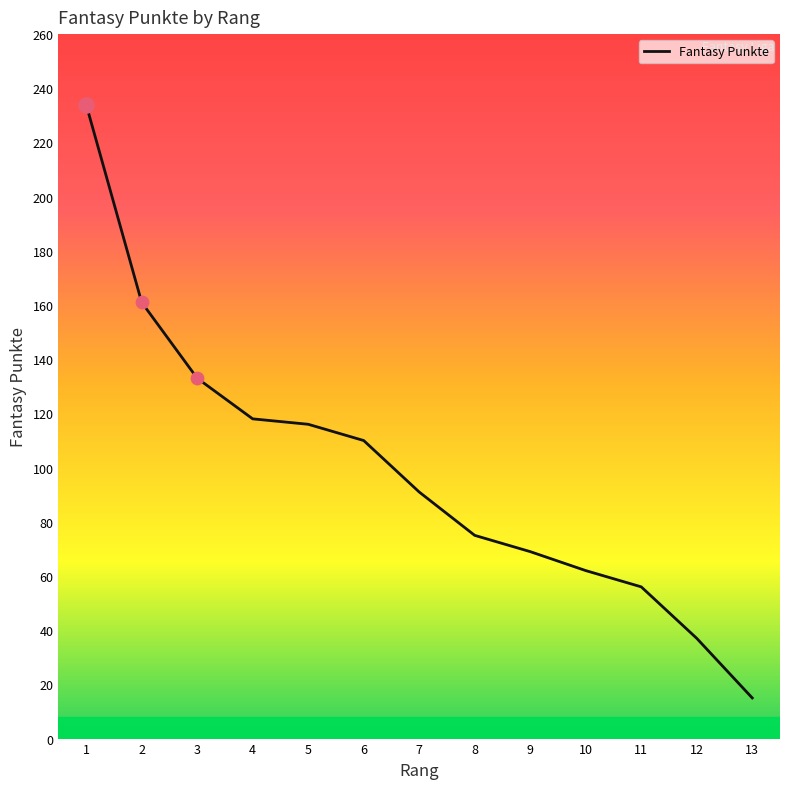

What is the change in value from 5 to 9?

-47